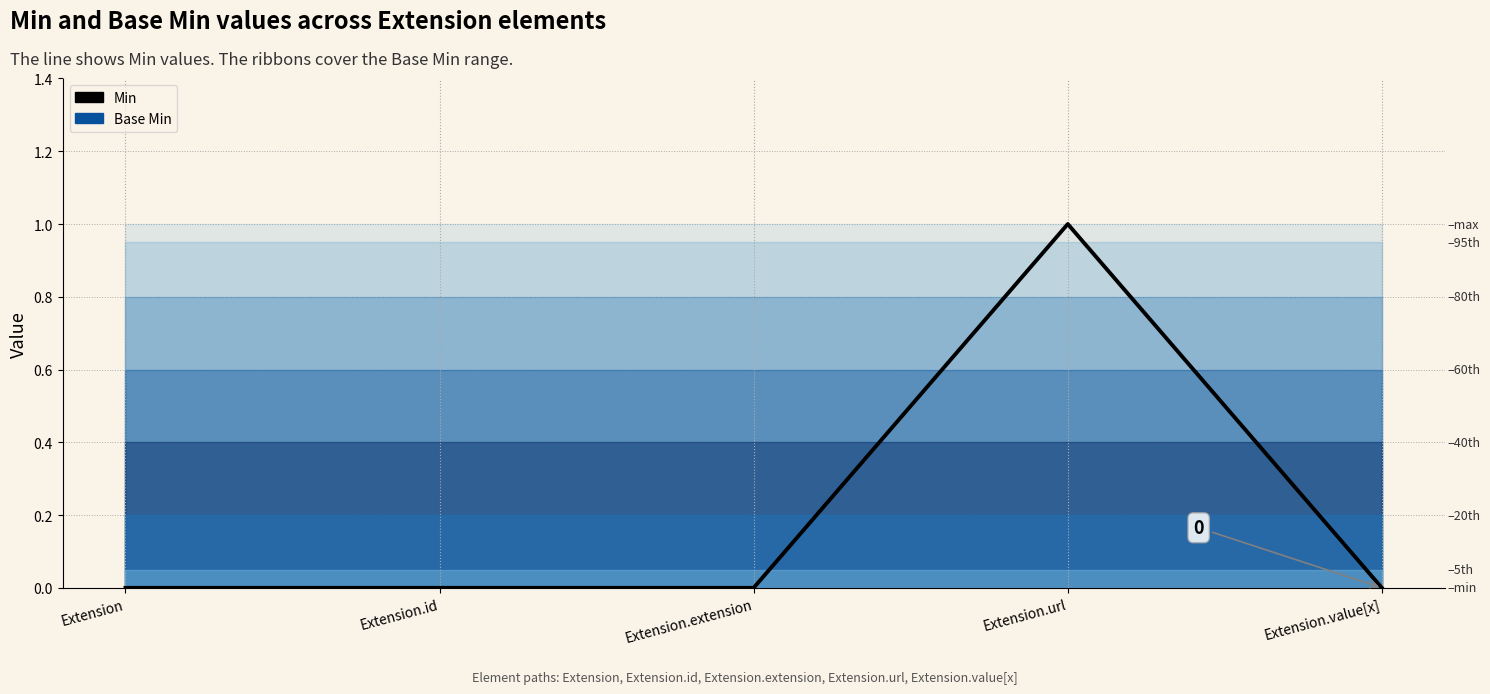

Which series has the largest range (max minus min)?

Min